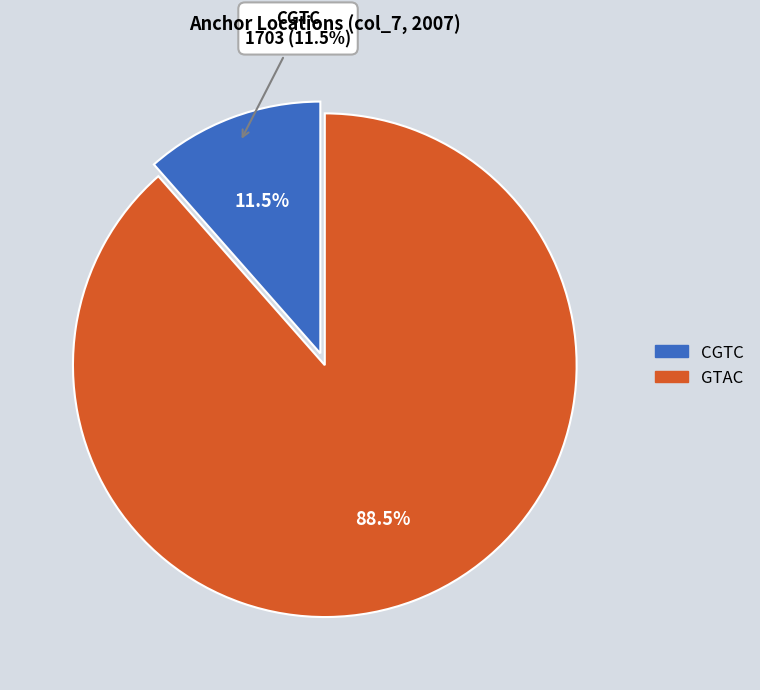

The CGCA slice represents 0% of the pie. True or false?

True